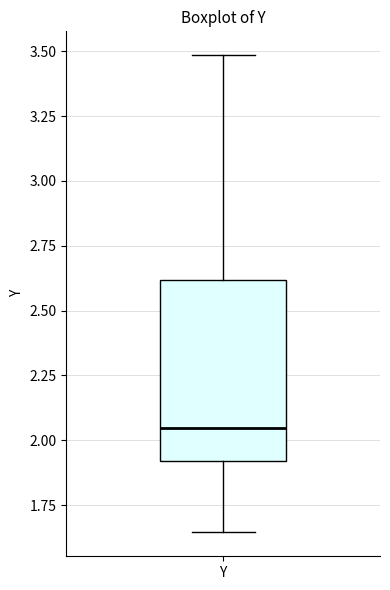

Read this box plot against the y-axis: the position of the median line, the range covered by the box, and the ends of both whiskers. The values are not printed on the chart, so give them approximately, as read against the axis.

median 2.05, box 1.90 to 2.60, whiskers 1.65 to 3.50